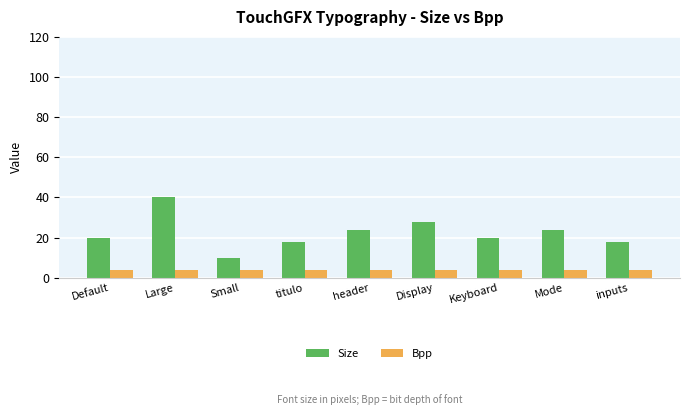

Is the value of Size at titulo greater than the value of Bpp at inputs?

Yes